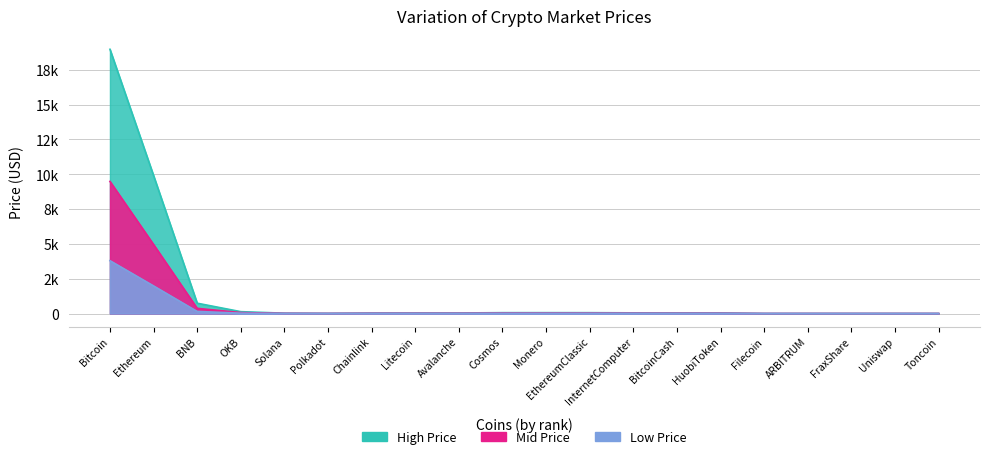

Rank the series by their maximum value, from highest to lowest.

High Price, Mid Price, Low Price